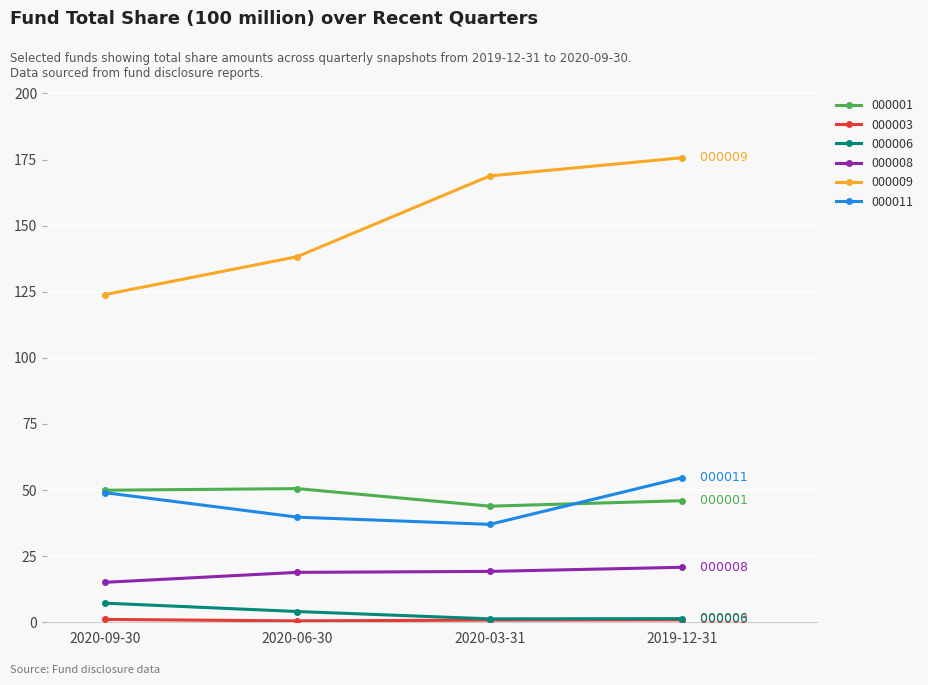

Which series has the largest total across all categories?

000009